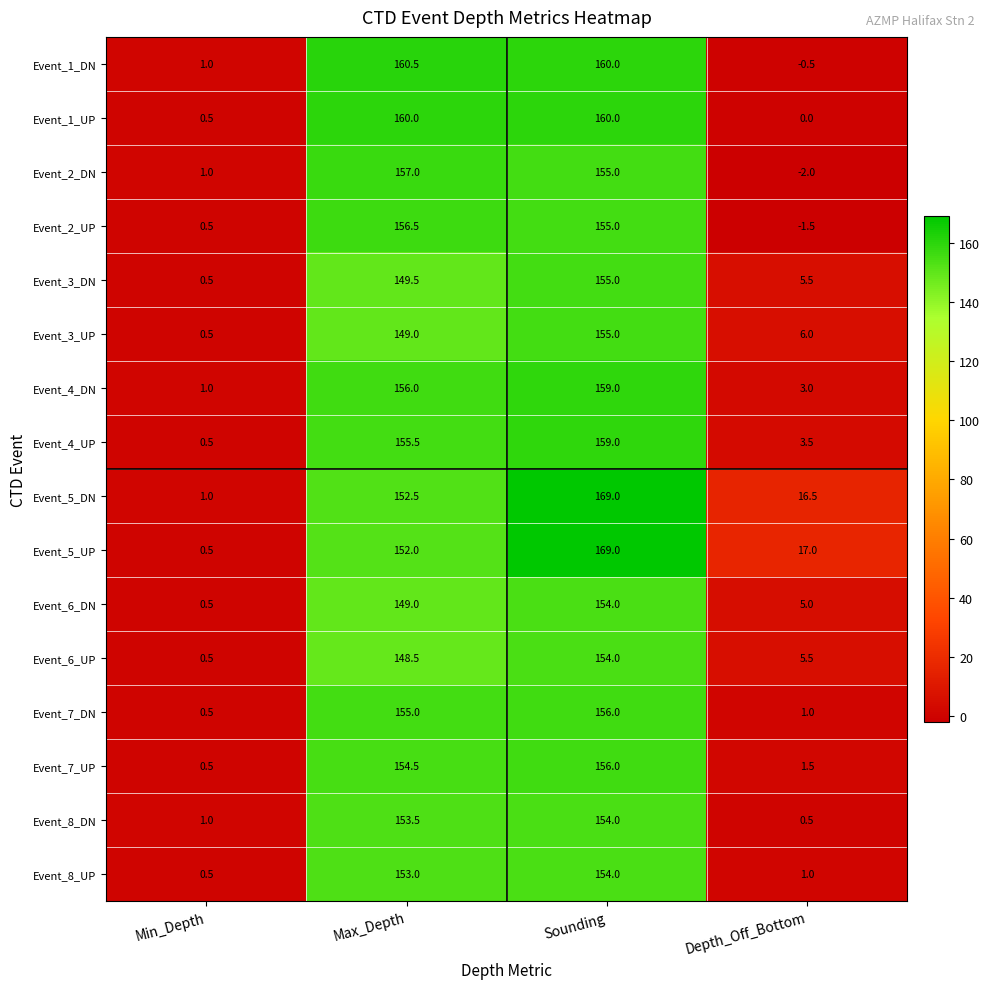

Which series changed the most between Min_Depth and Sounding?

Event_5_UP